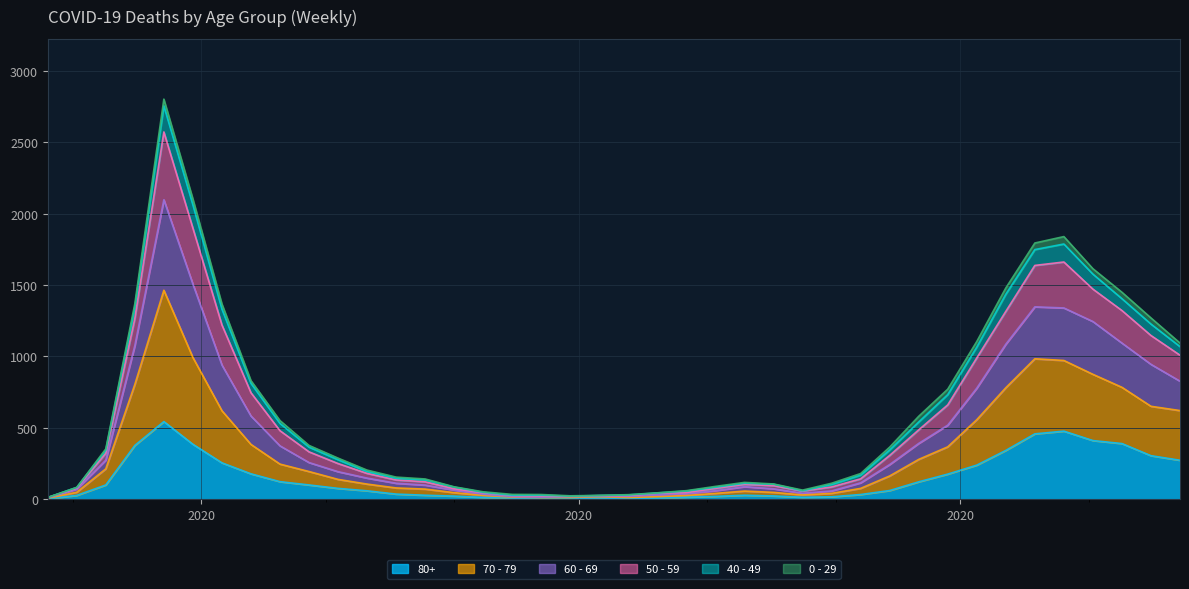

How many lines are shown in the chart?

6